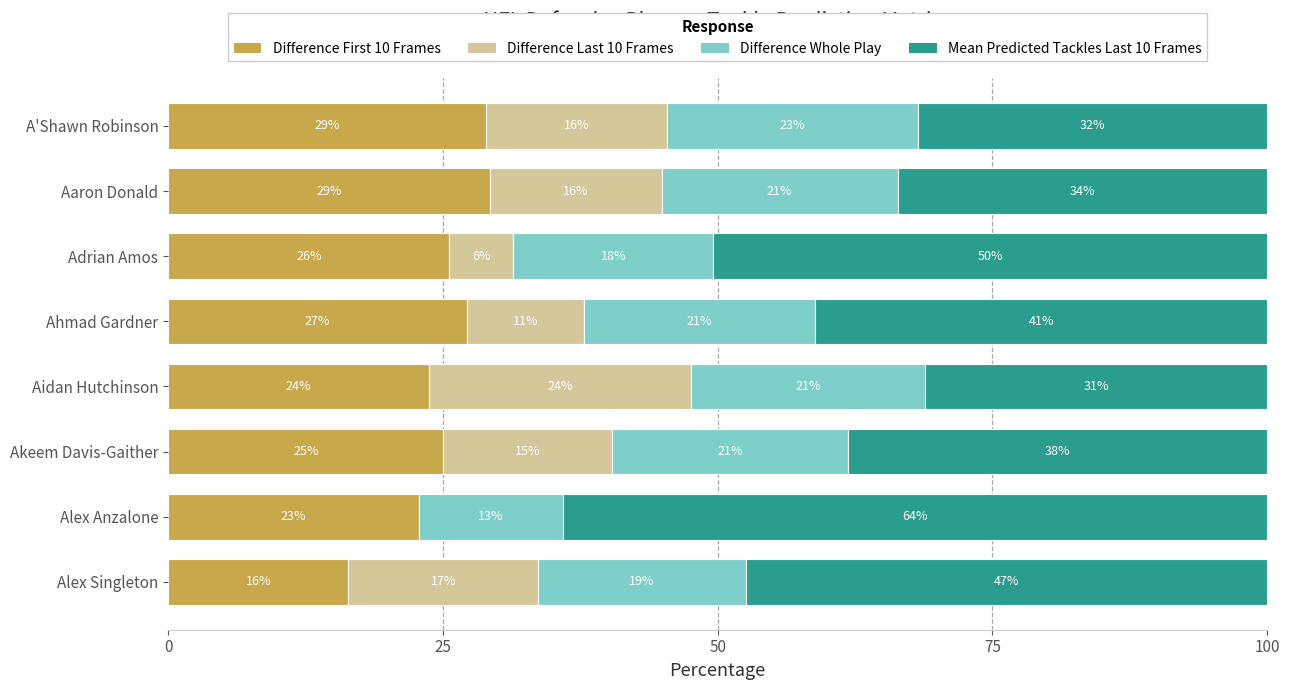

What are all the series names shown in the legend?

Difference First 10 Frames, Difference Last 10 Frames, Difference Whole Play, Mean Predicted Tackles Last 10 Frames